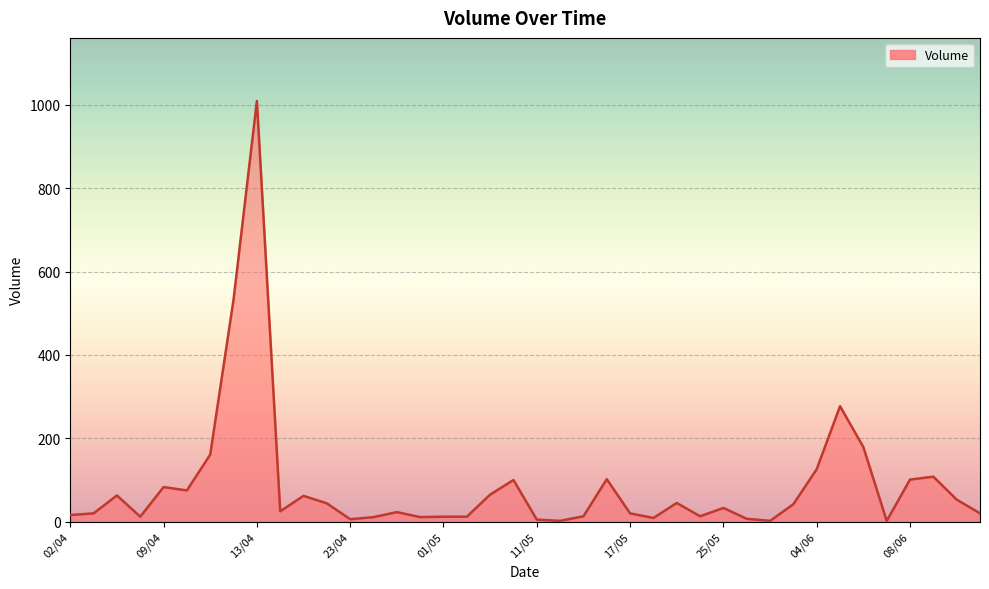

What is the greatest value displayed?

1009